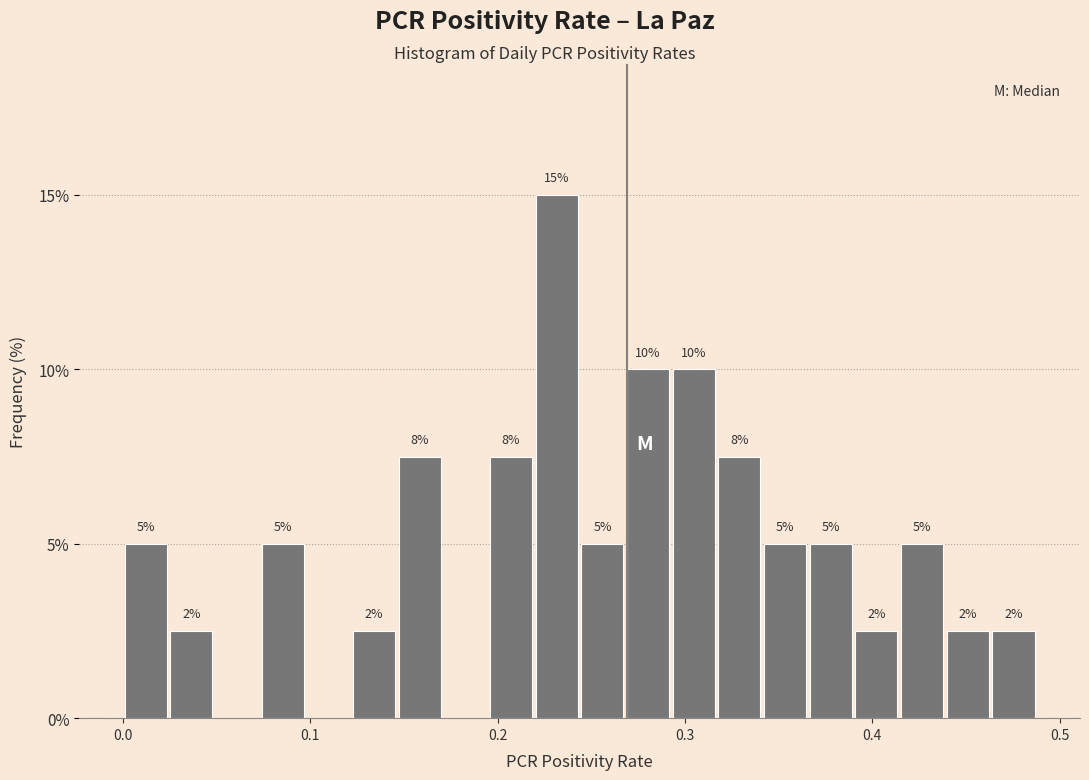

Read against the x-axis, roughly where is the centre of the tallest bar?

0.23